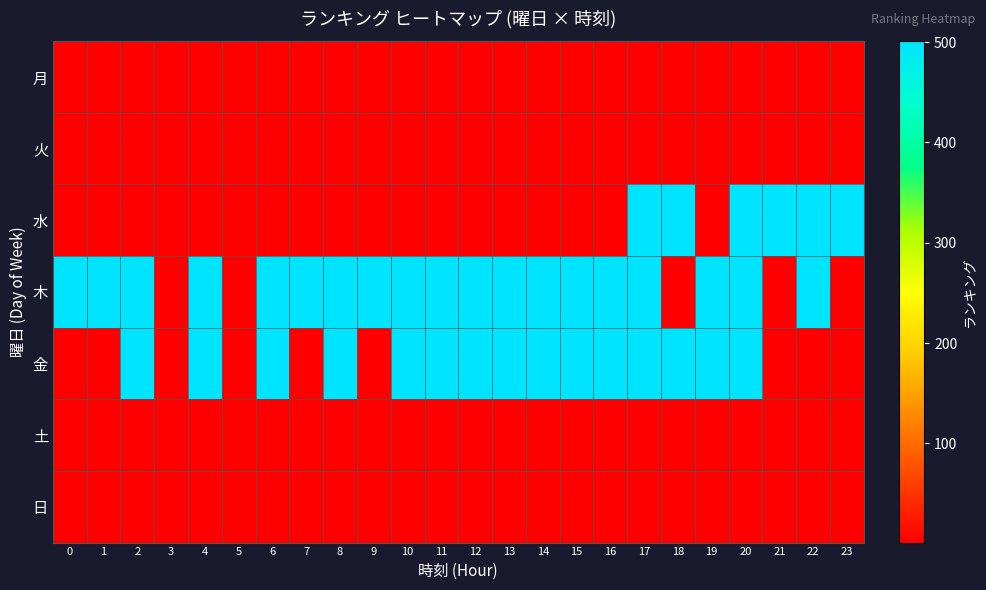

What is the total value across all series at 9?

507